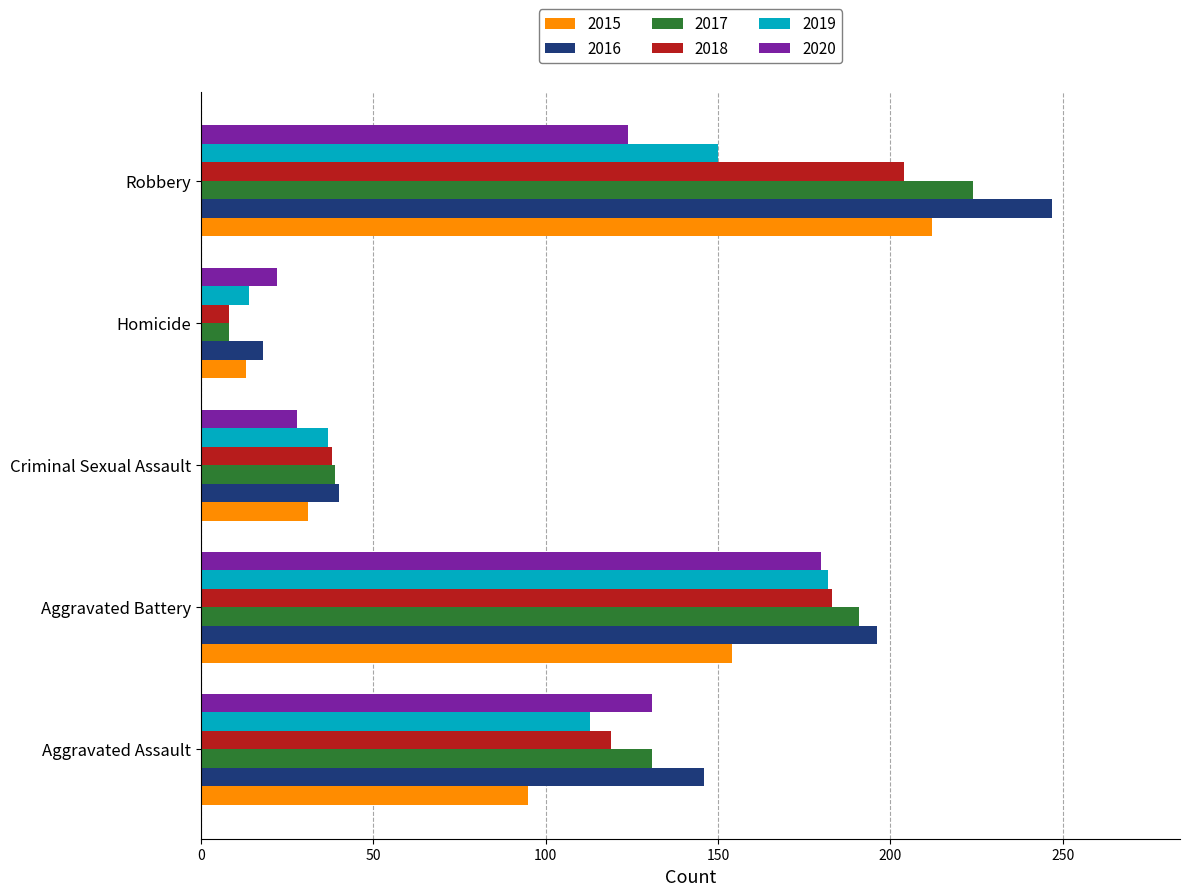

What is the maximum value shown in the chart?

247